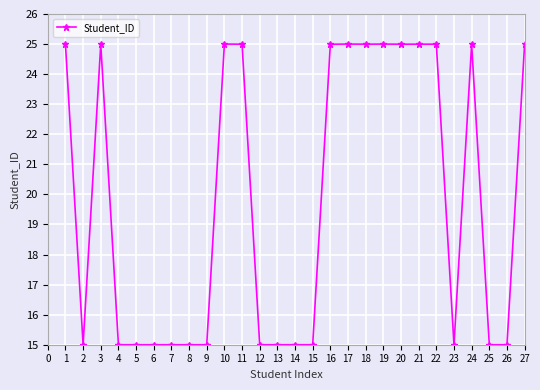

Is this an area chart (filled region under the line)?

No